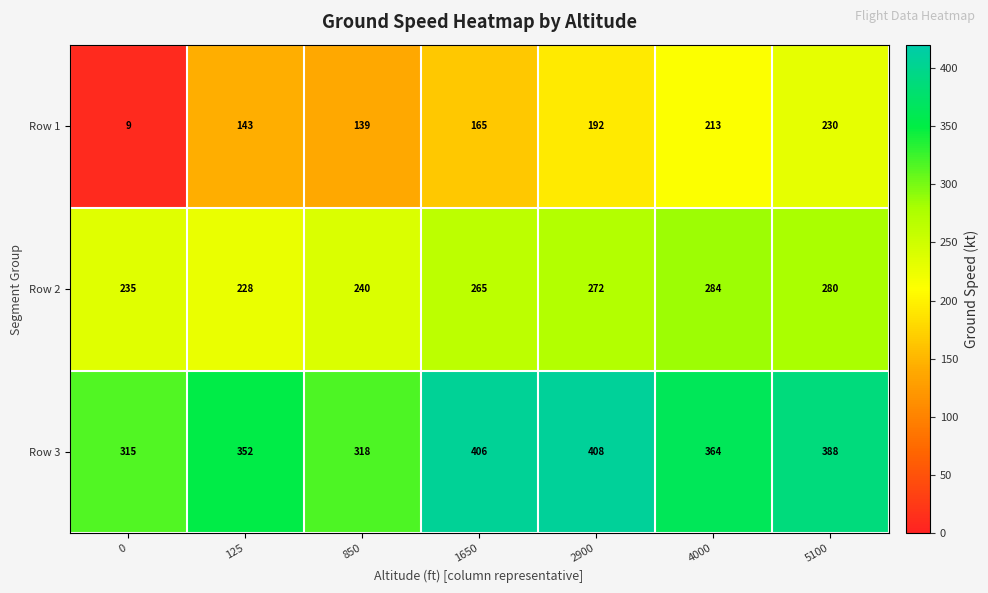

What is the total value across all series at 125?

723